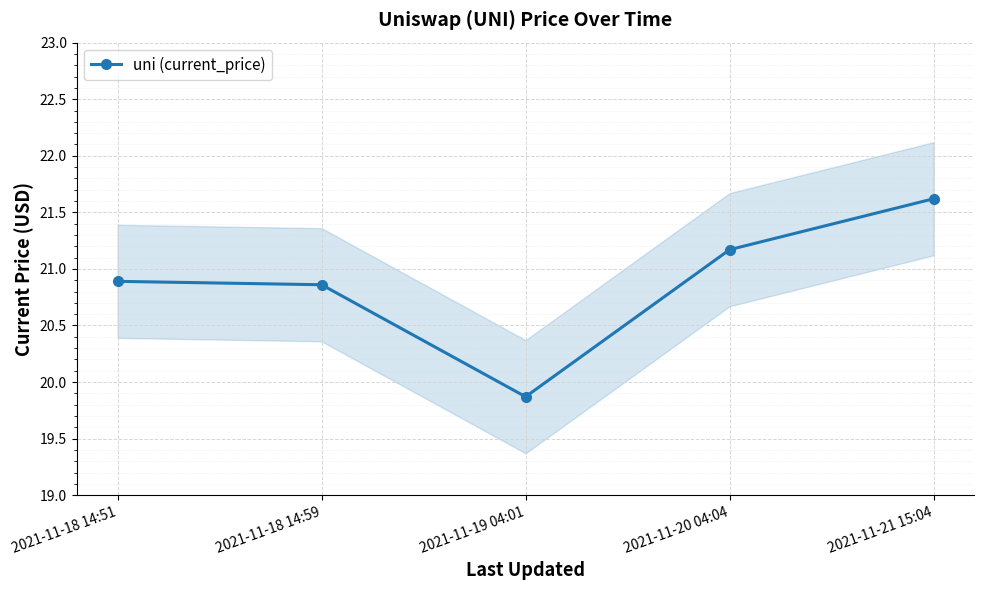

True or false: the data has more than 0 interior local peaks.

False